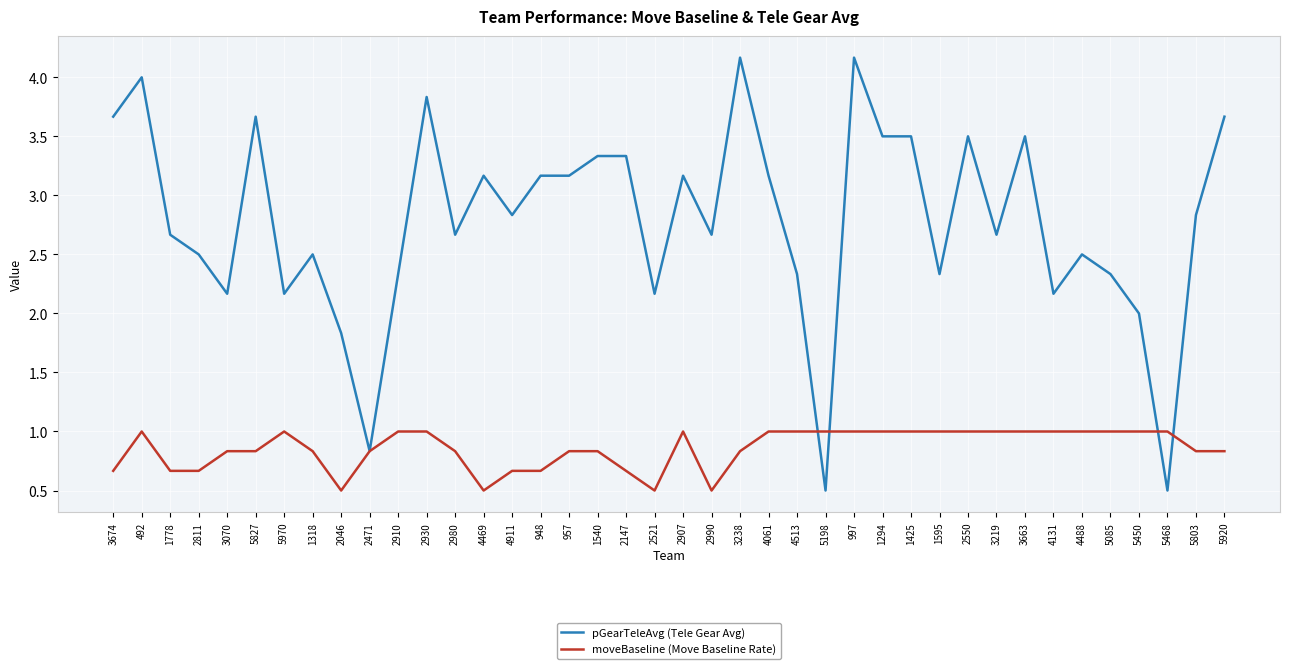

Between 2990 and 2550, which series saw the biggest shift?

pGearTeleAvg (Tele Gear Avg)